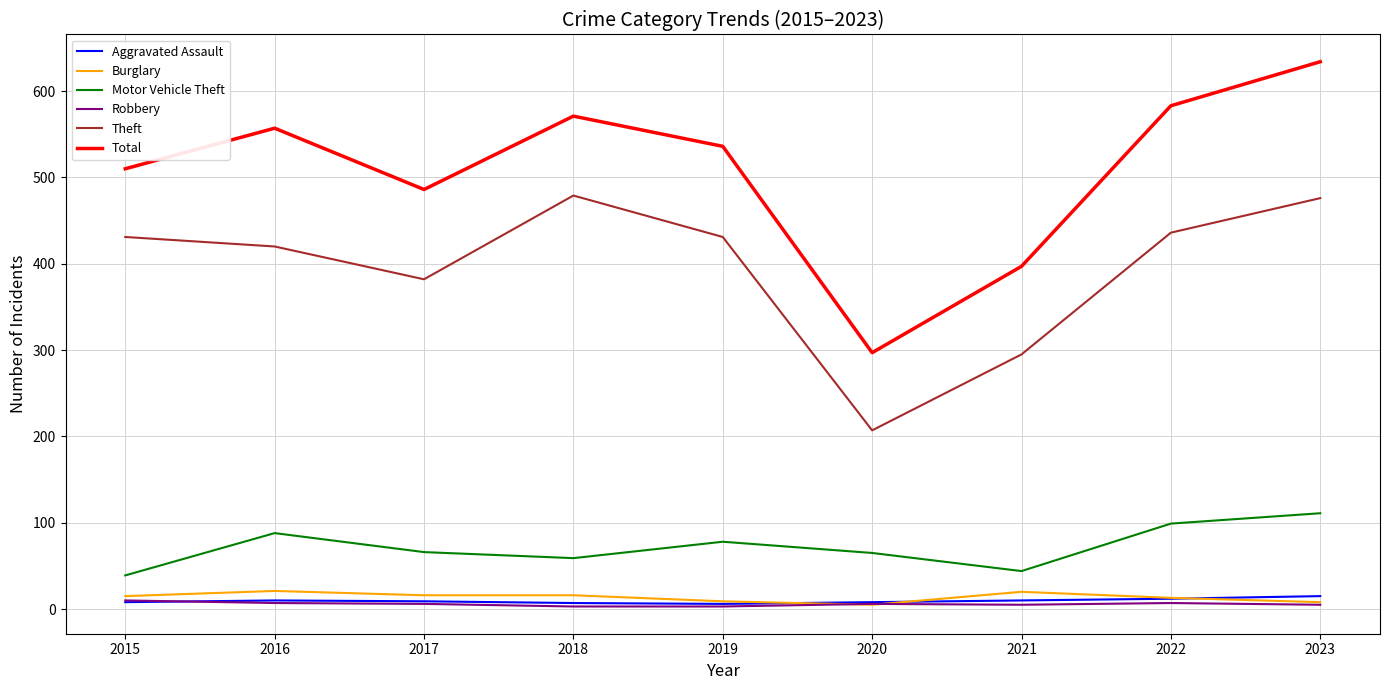

What is the lowest value of the Burglary series?

5